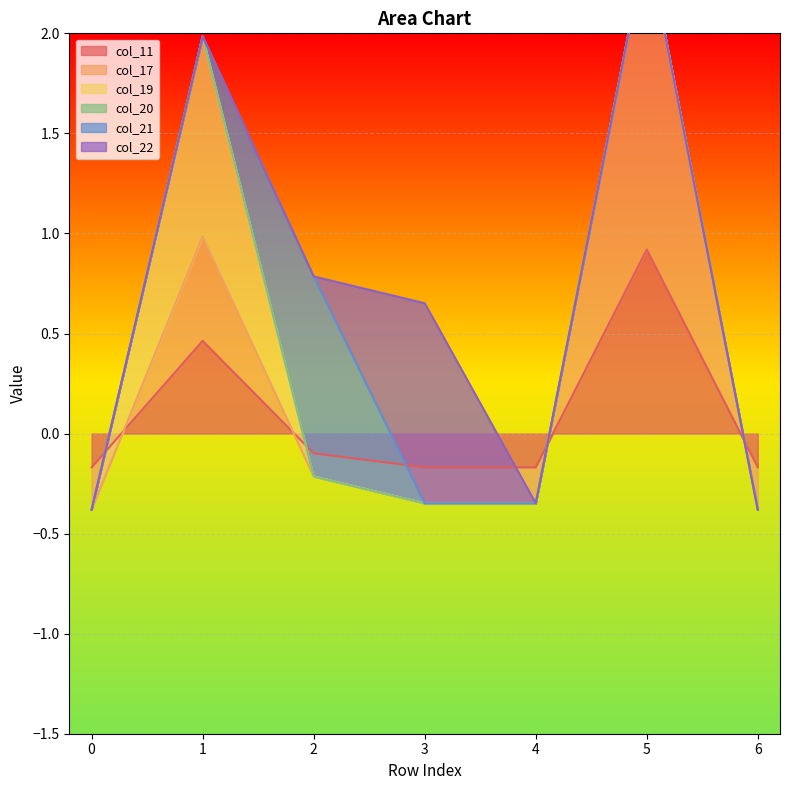

How many distinct data groups are displayed?

6